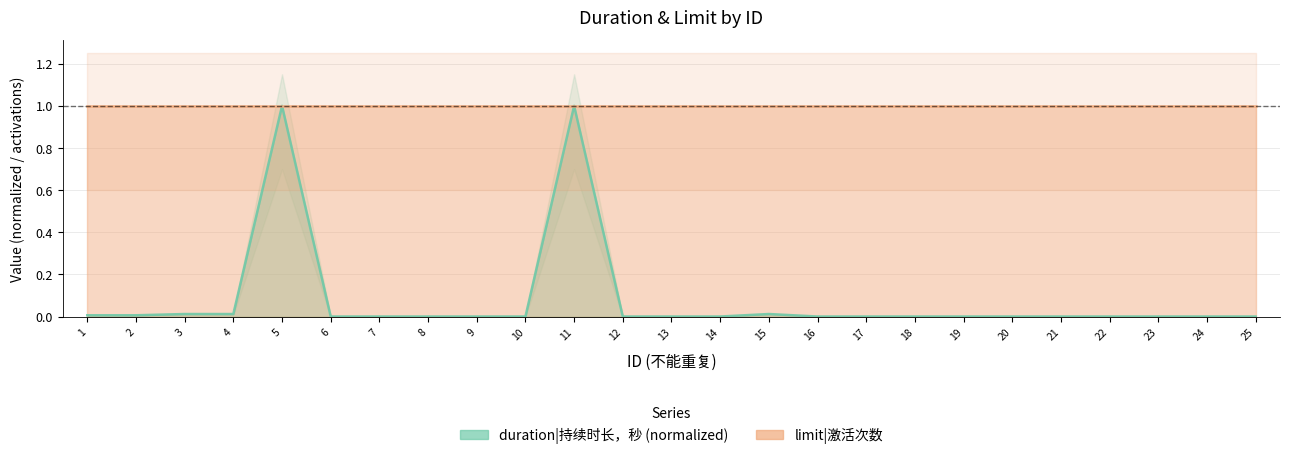

What is the greatest value displayed?

1.0